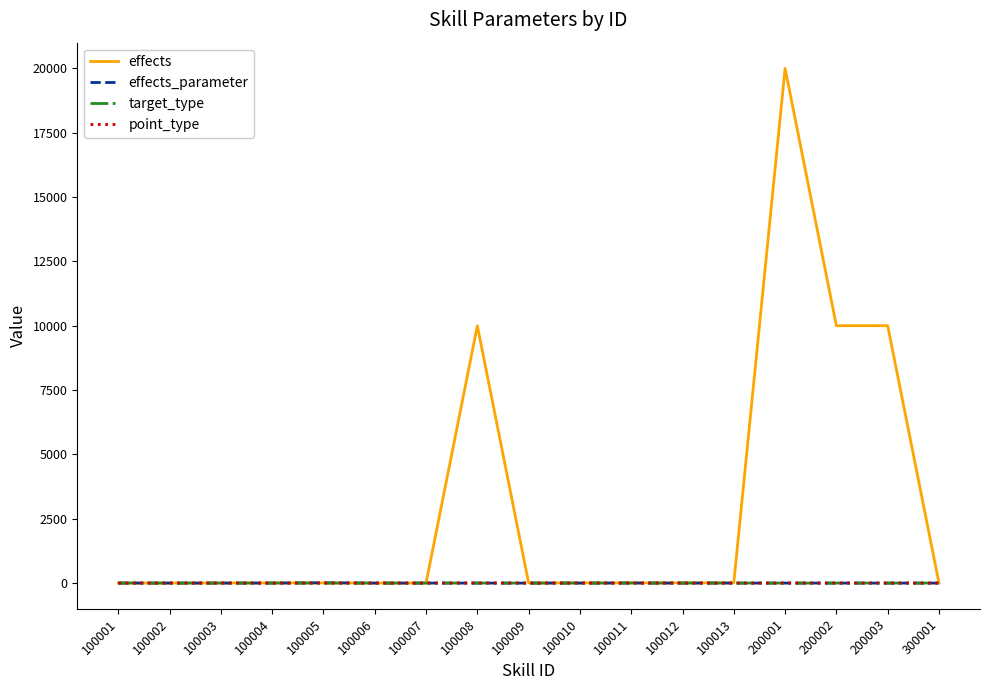

Which series changed the most between 100006 and 200001?

effects